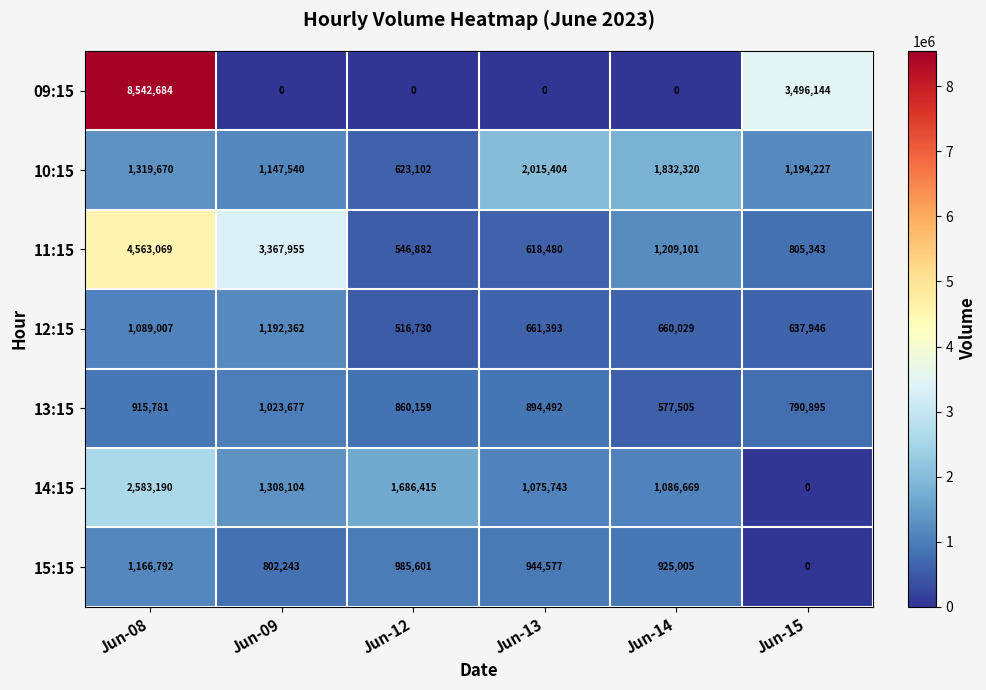

How many categories are shown in the chart?

6